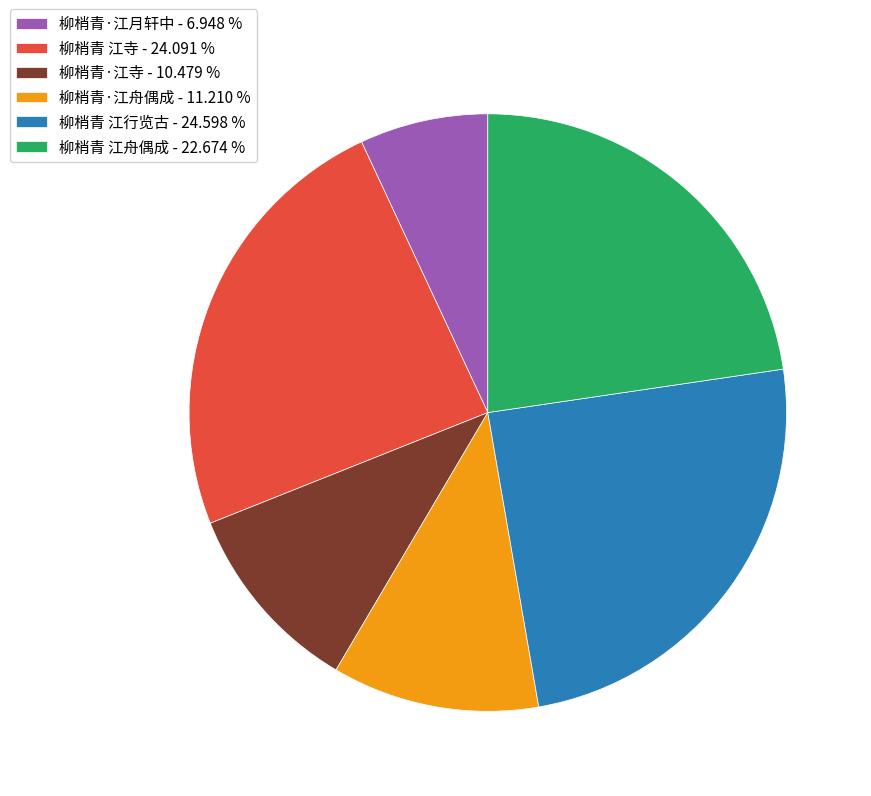

What is the ratio of the value at 柳梢青 江寺 to the value at 柳梢青·江月轩中?

3.5